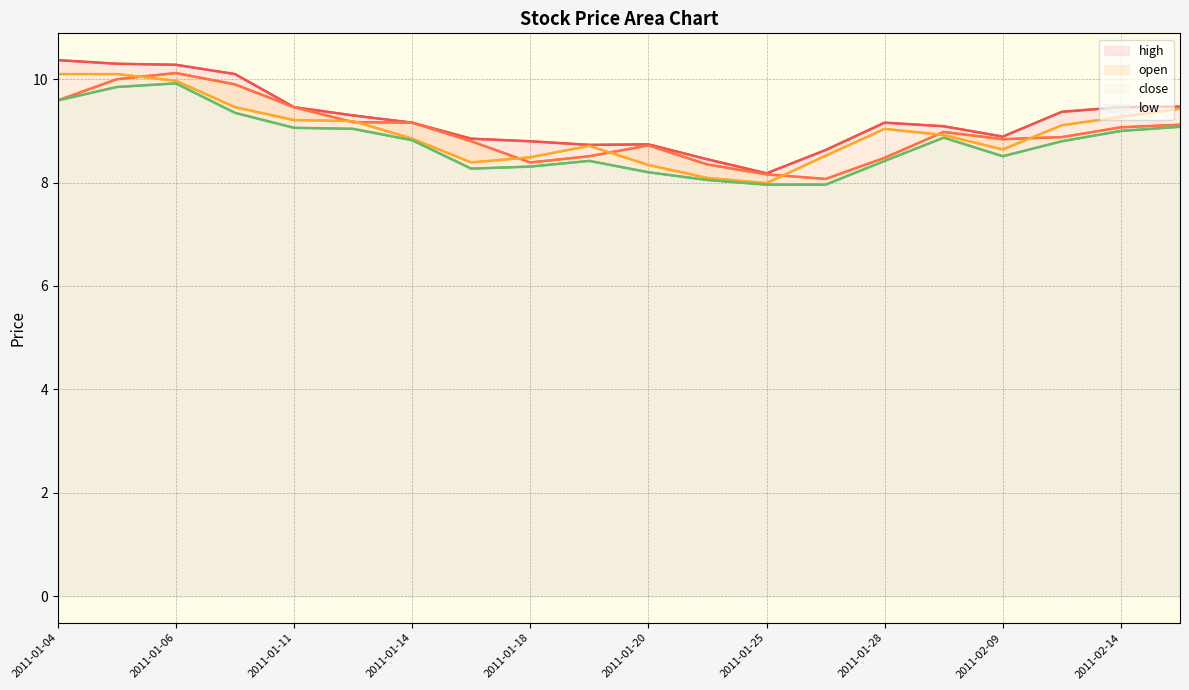

Does the chart display data point markers on the line(s)?

No